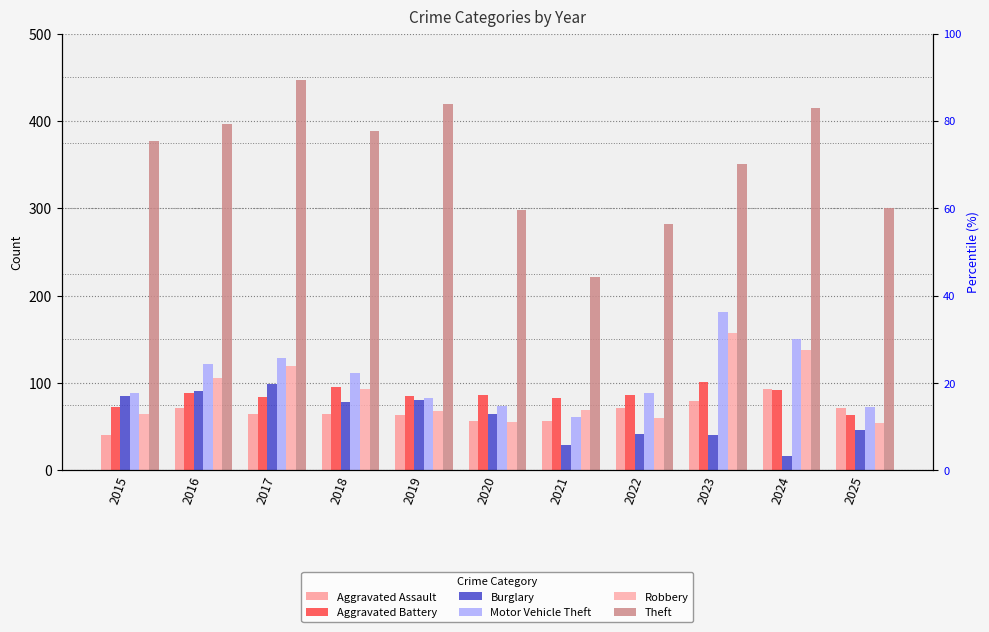

At which label is Aggravated Battery closest to 82?

2021